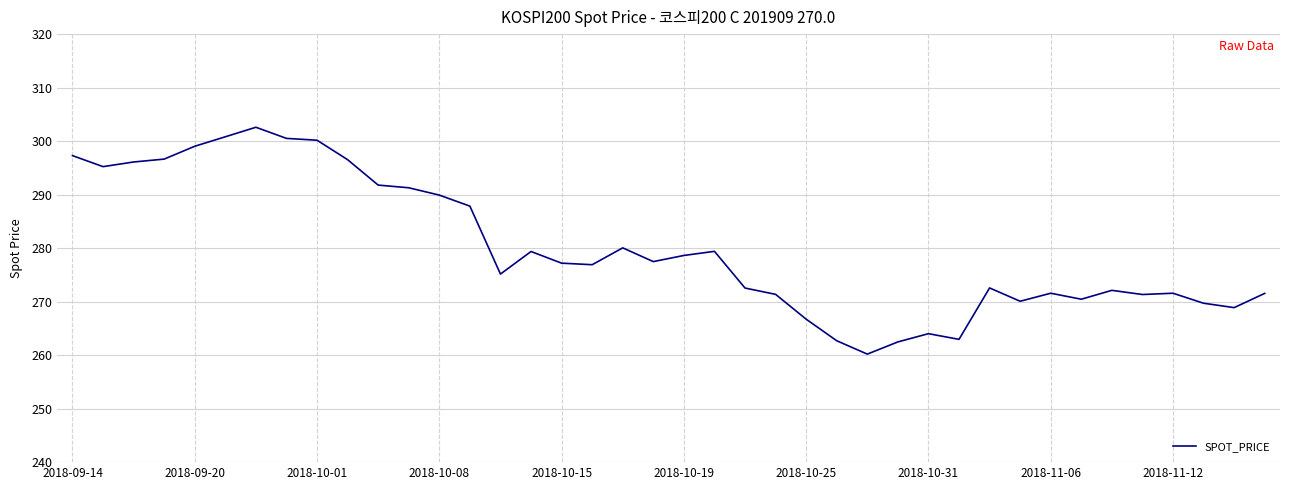

What is the maximum value shown in the chart?

302.6